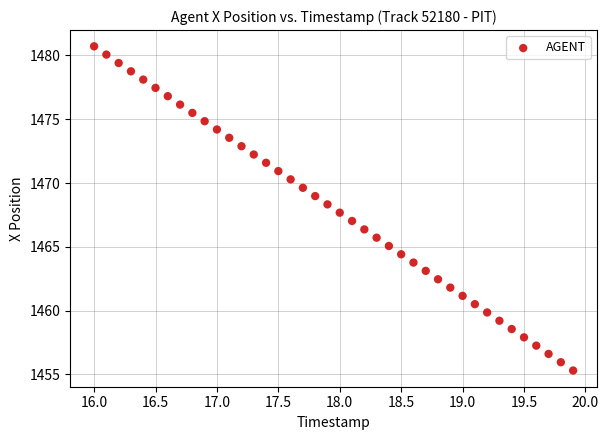

What is the range of Y values (max minus min)?

25.4